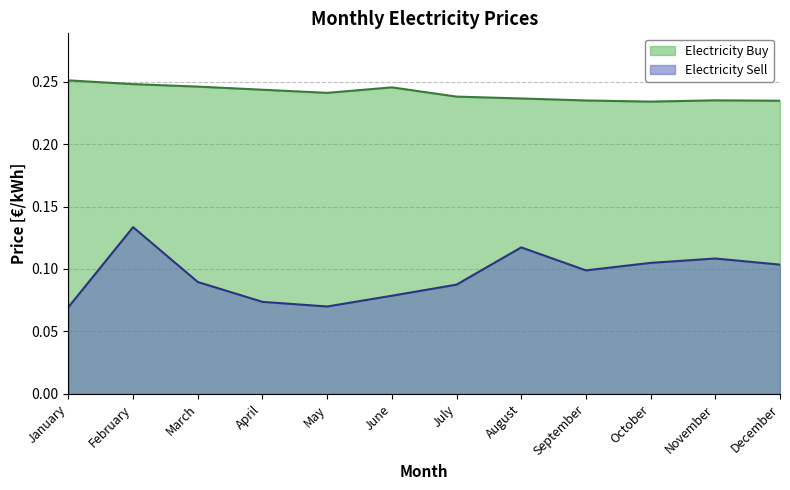

What is the minimum value for Electricity Buy?

0.2